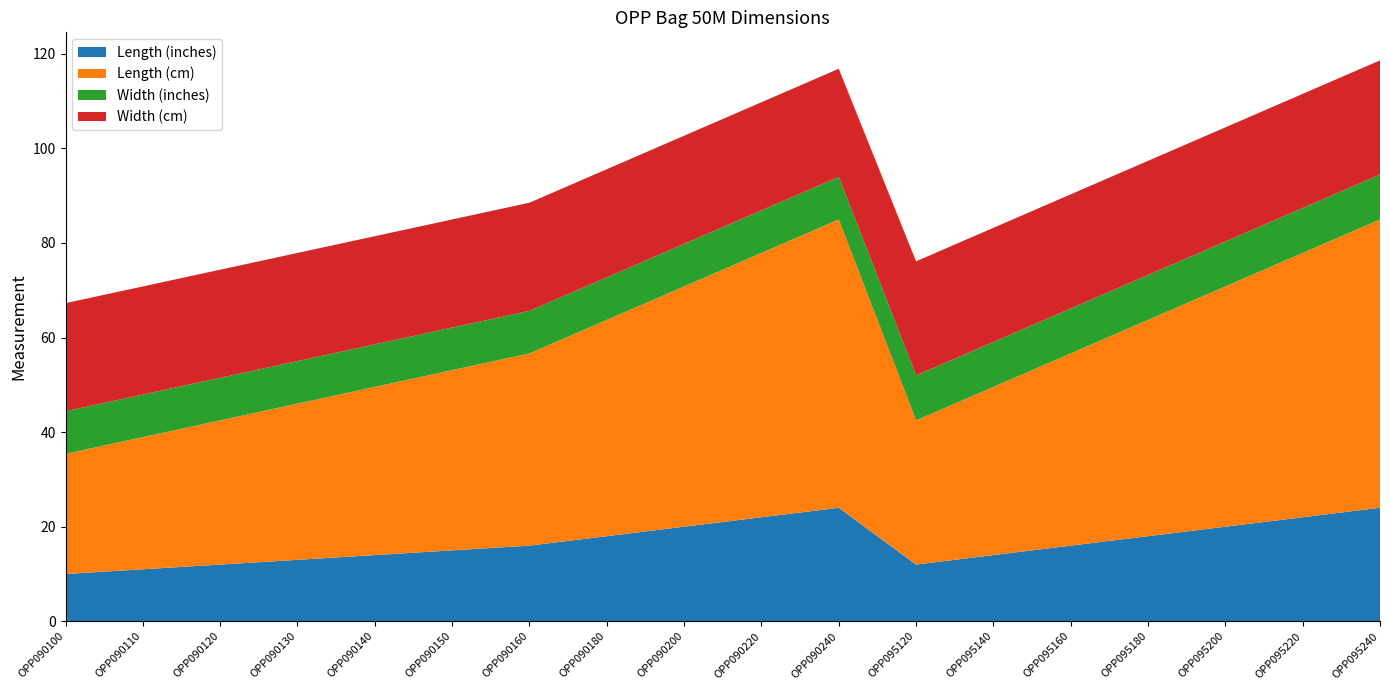

Reading left to right, extract all data points from this chart.

Length (inches): 10.0	11.0	12.0	13.0	14.0	15.0	16.0	18.0	20.0	22.0	24.0	12.0	14.0	16.0	18.0	20.0	22.0	24.0
Length (cm): 25.4	27.9	30.5	33.0	35.6	38.1	40.6	45.7	50.8	55.9	61.0	30.5	35.6	40.6	45.7	50.8	55.9	61.0
Width (inches): 9.0	9.0	9.0	9.0	9.0	9.0	9.0	9.0	9.0	9.0	9.0	9.5	9.5	9.5	9.5	9.5	9.5	9.5
Width (cm): 22.9	22.9	22.9	22.9	22.9	22.9	22.9	22.9	22.9	22.9	22.9	24.1	24.1	24.1	24.1	24.1	24.1	24.1